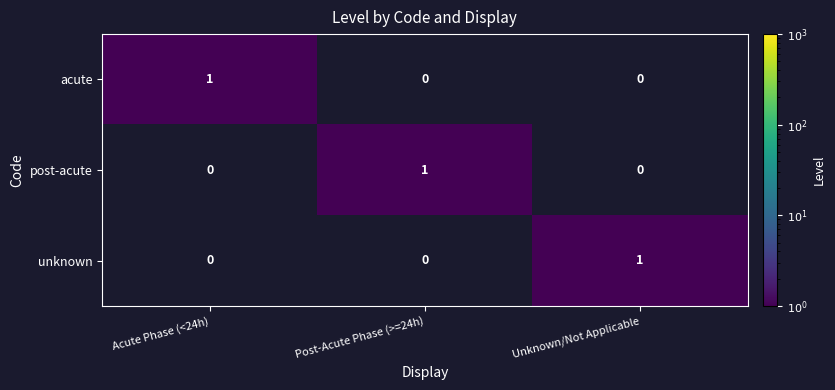

True or false: acute has a value of 0 at Unknown/Not Applicable.

True